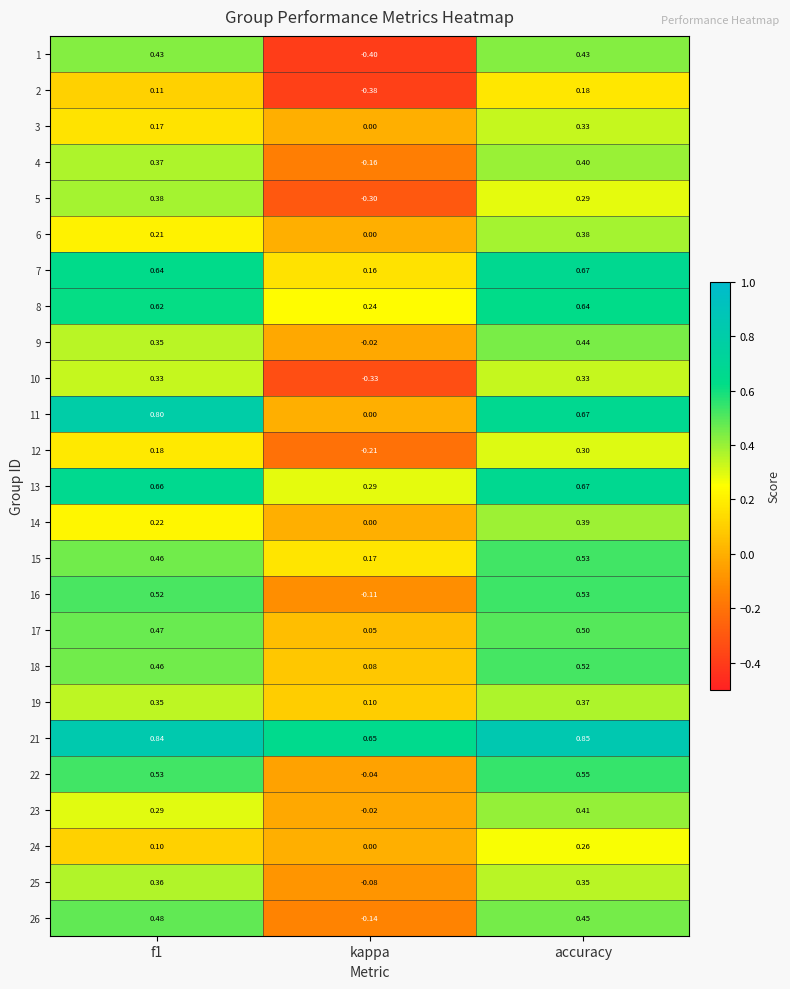

What is the total value across all series at f1?

10.3